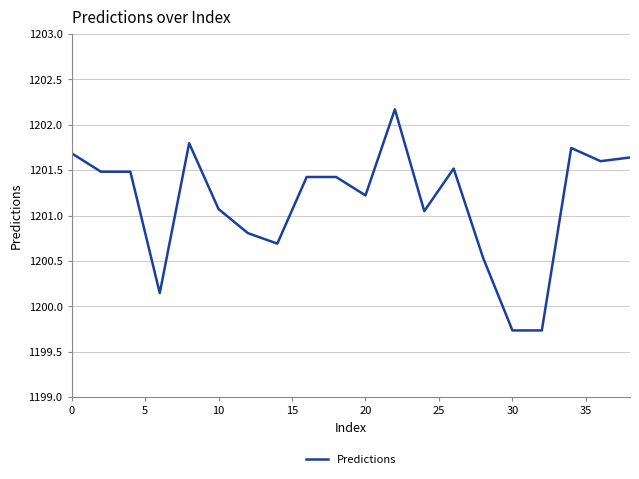

What is the difference between the maximum and minimum values?

2.4